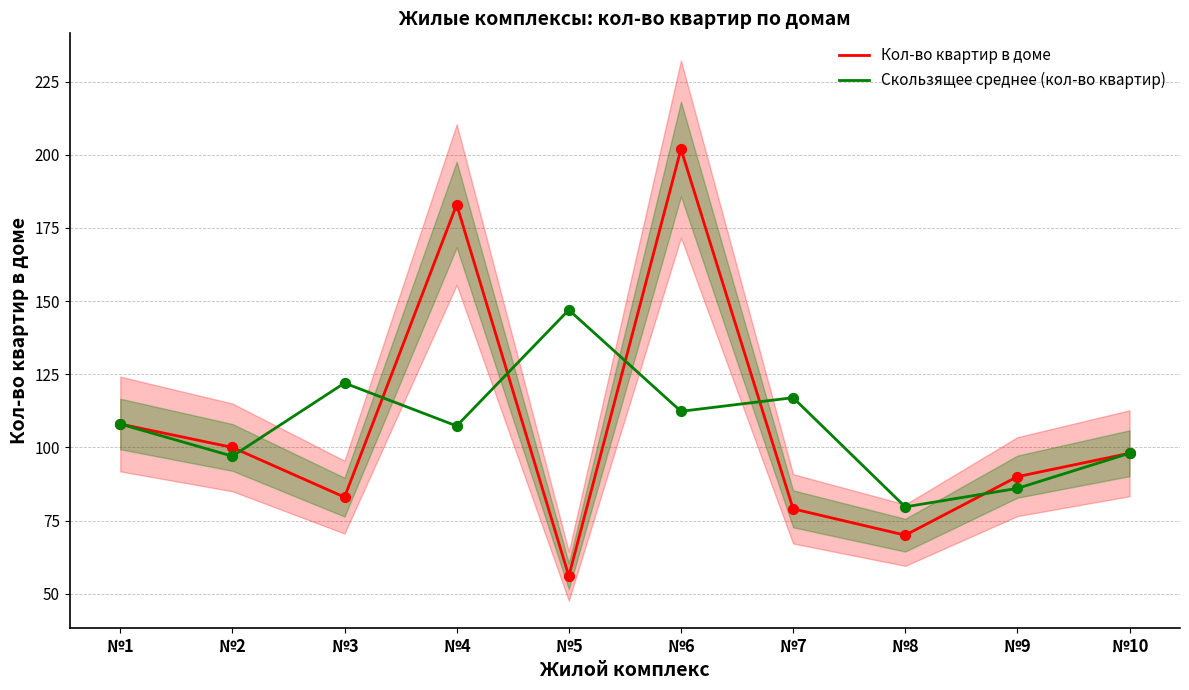

At how many categories does at least one series exceed 141?

3